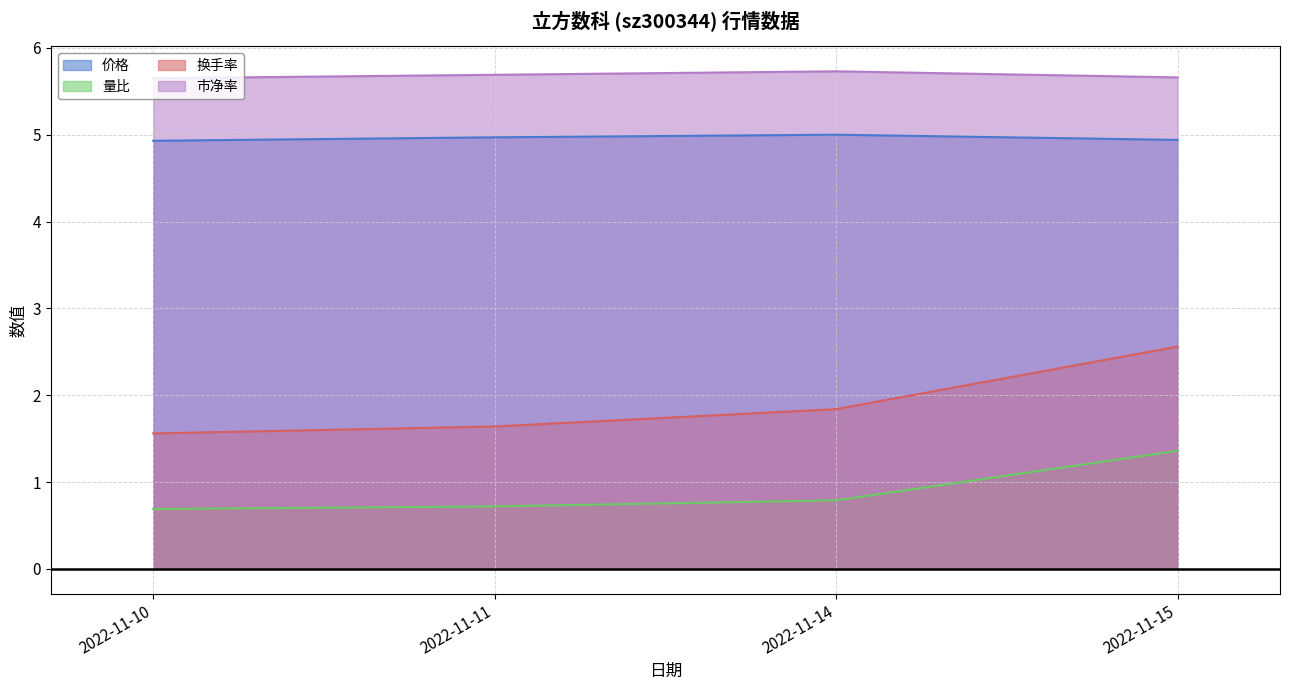

In 价格, how many points are higher than both neighbors (excluding endpoints)?

1